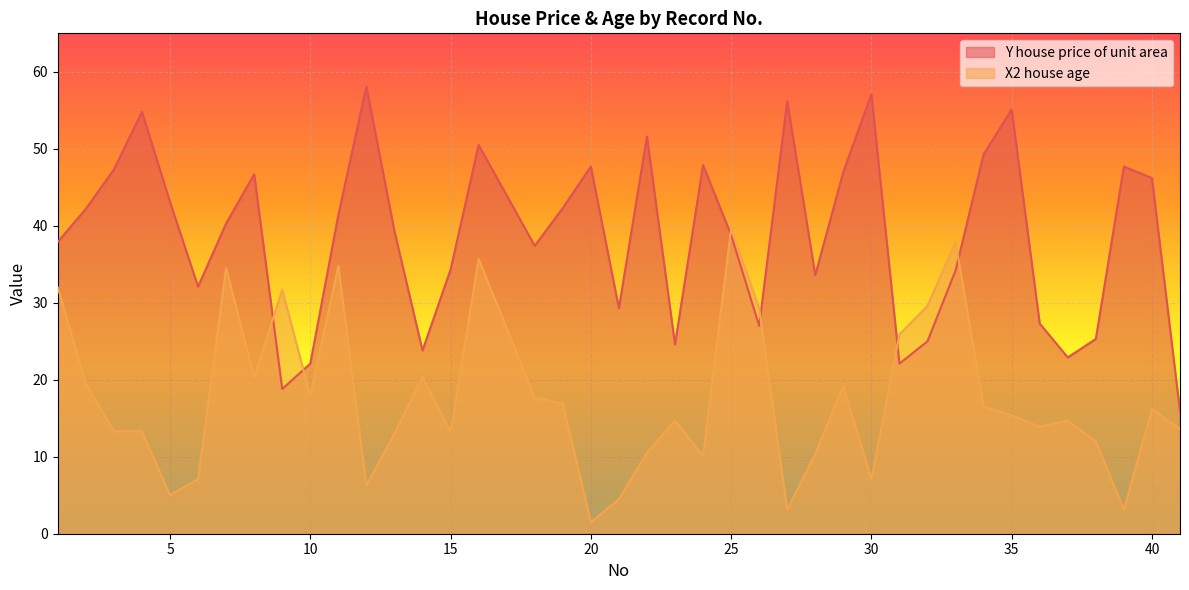

What is the difference between the X2 house age values at 40 and 19?

0.7